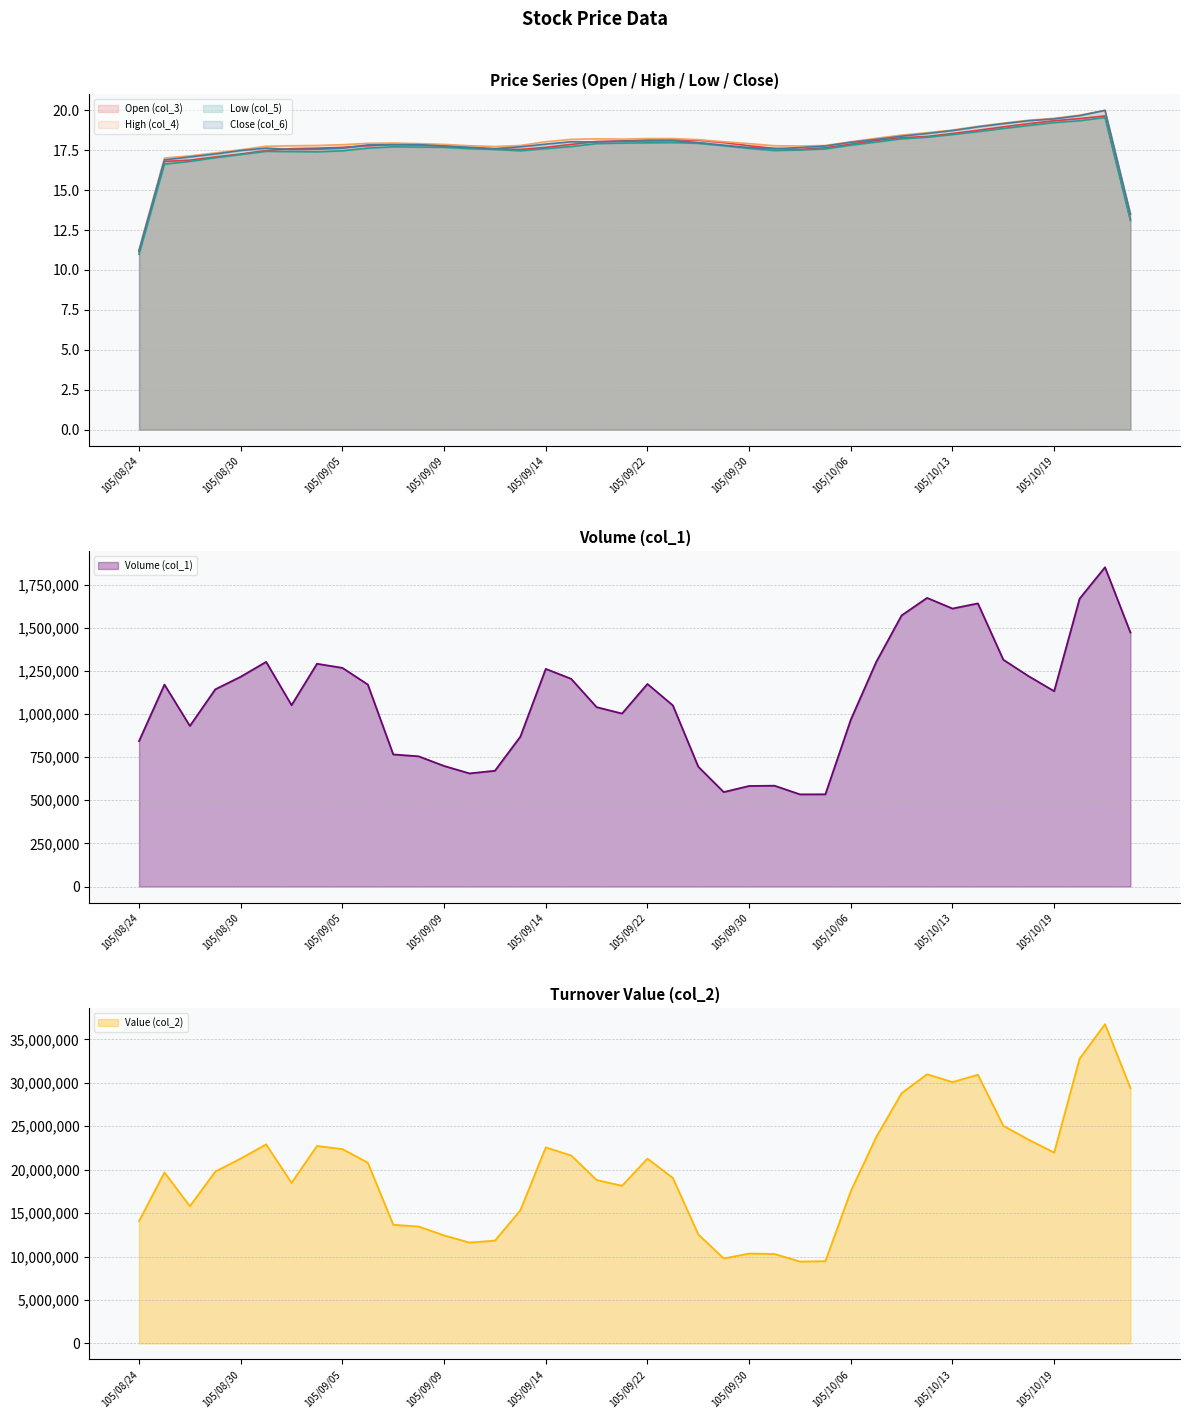

True or false: Value (col_2) and Volume (col_1) cross at least once.

False